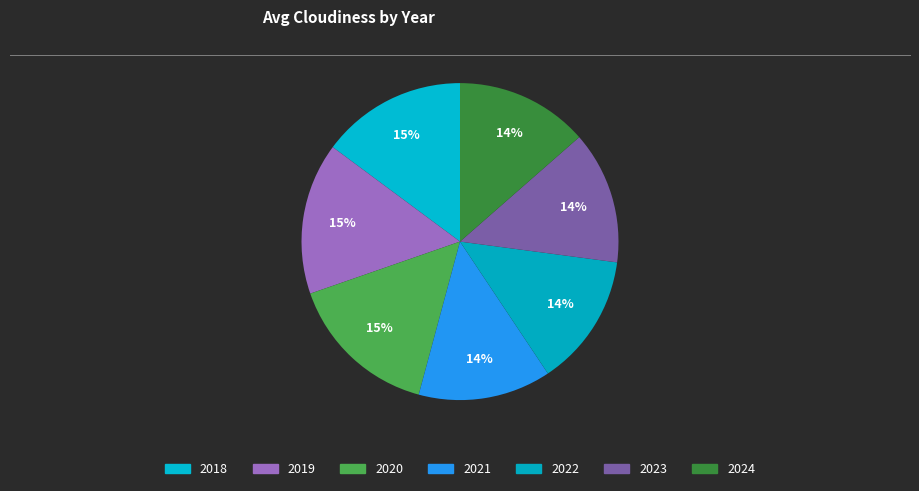

How many segments does this pie chart have?

7